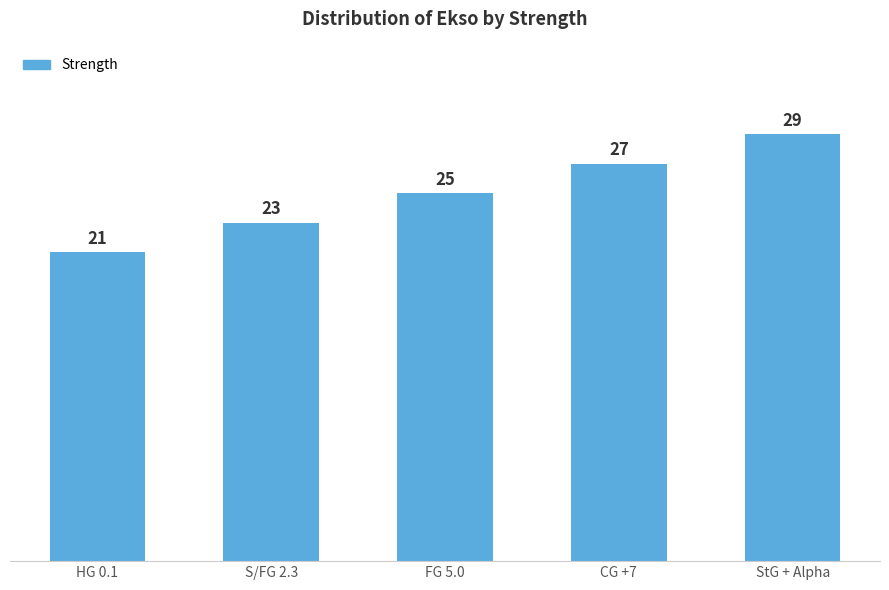

What is the label of the 5th bar from the left?

StG + Alpha